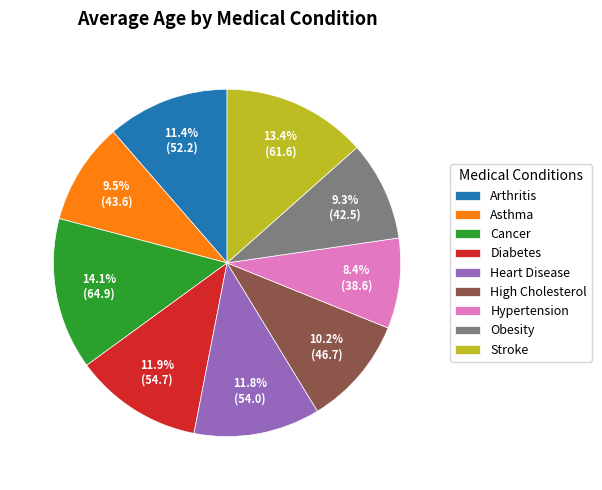

To the nearest percent, what is the combined percentage of High Cholesterol and Cancer?

24%